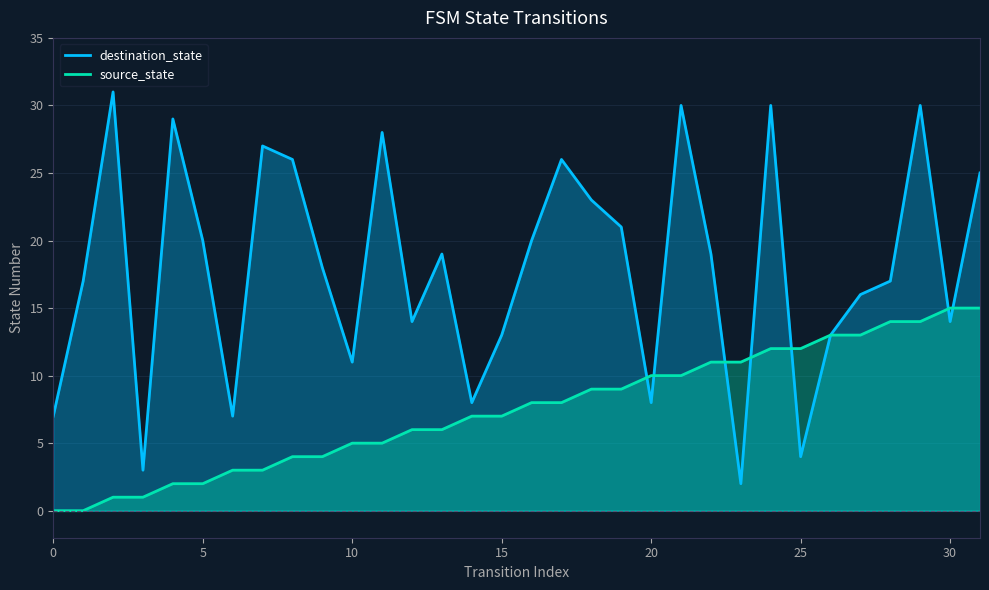

The destination_state series shows 27 at 7. True or false?

True